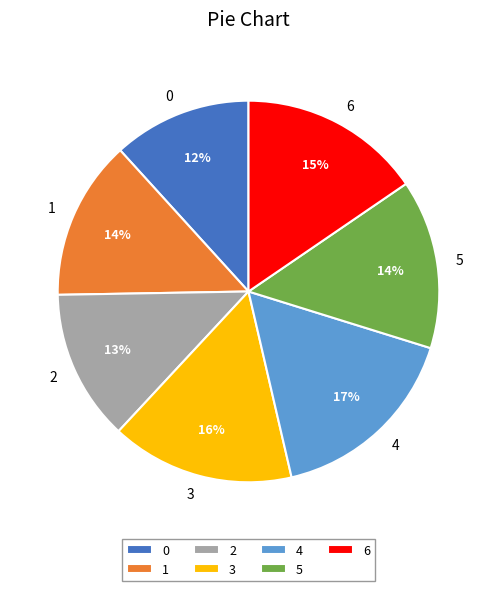

To the nearest percent, what is the difference between the largest and smallest slice percentages?

5%